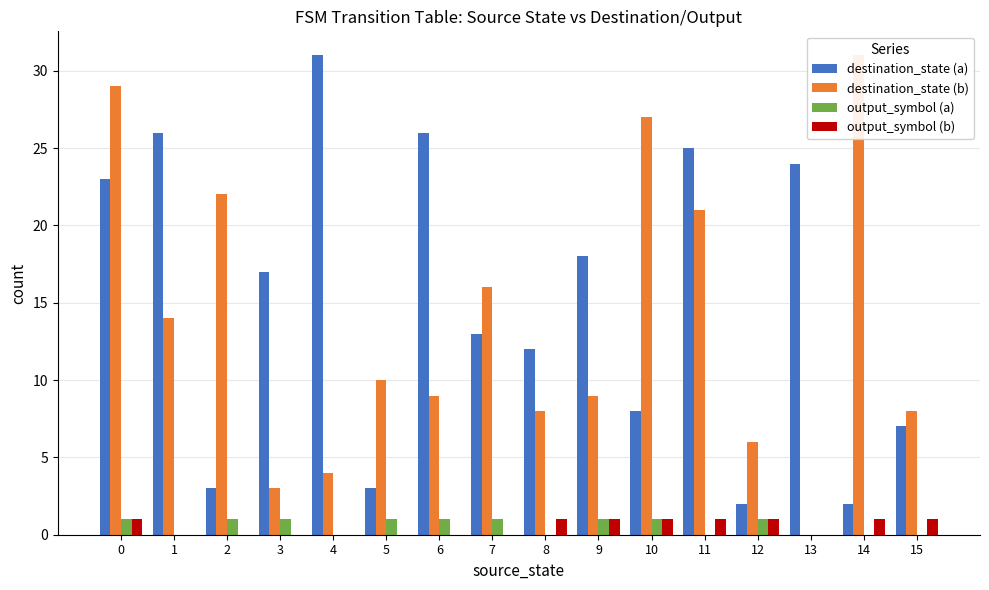

Count the number of categories in the chart.

16